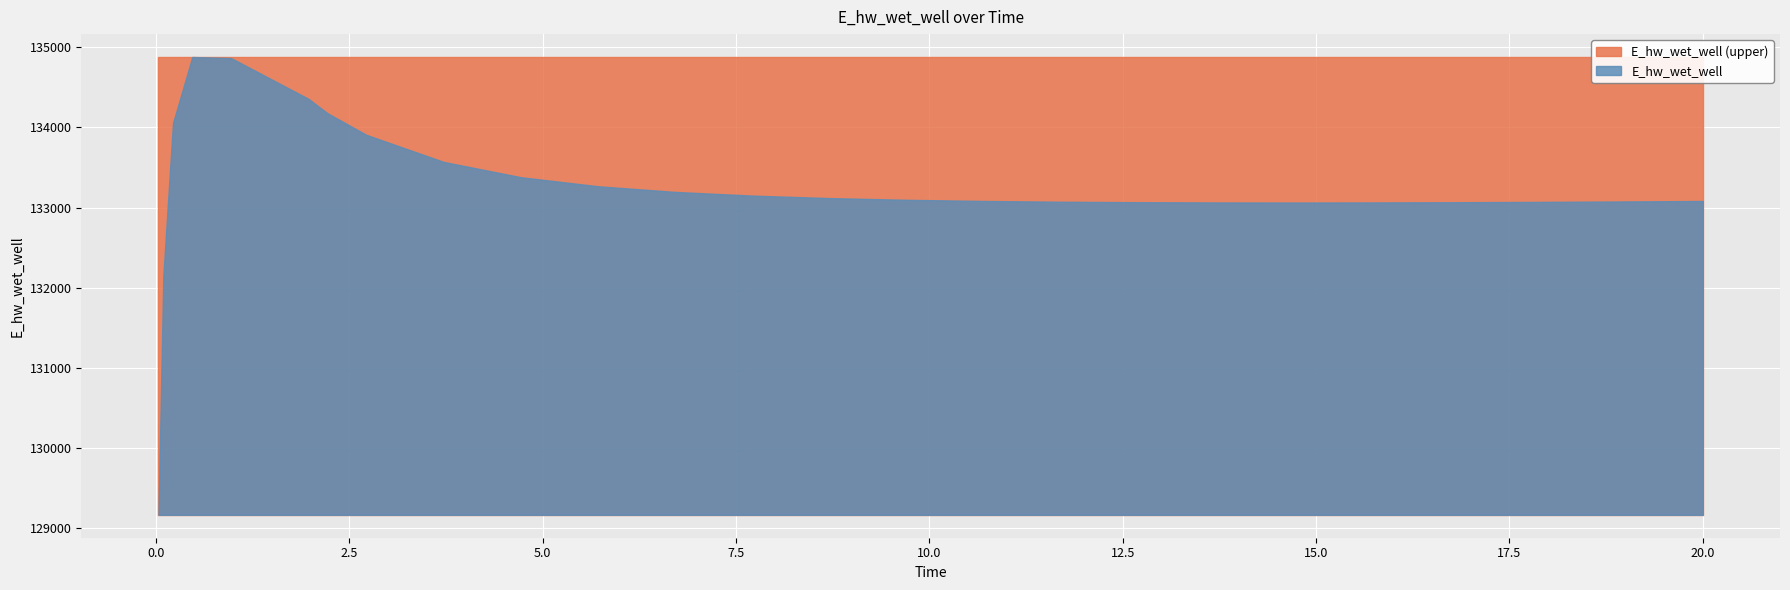

How many lines are shown in the chart?

1